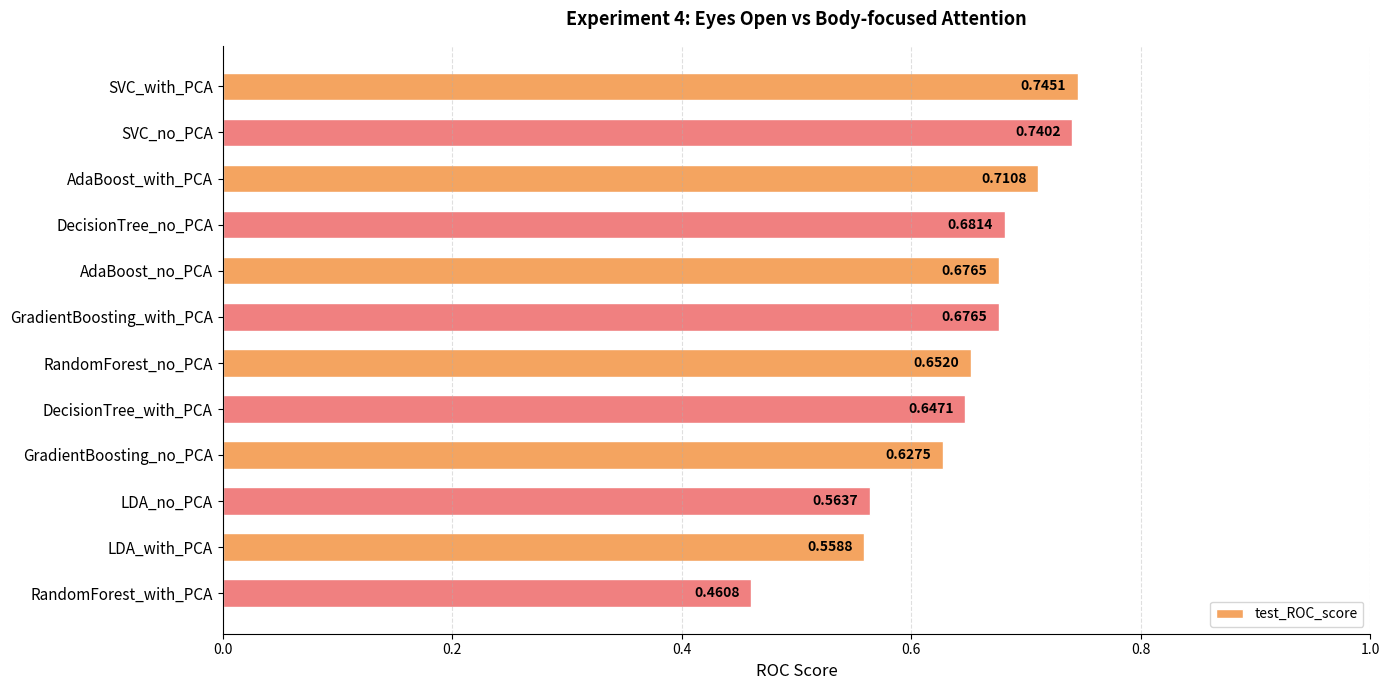

What is the label of the 11th bar from the bottom?

SVC_no_PCA